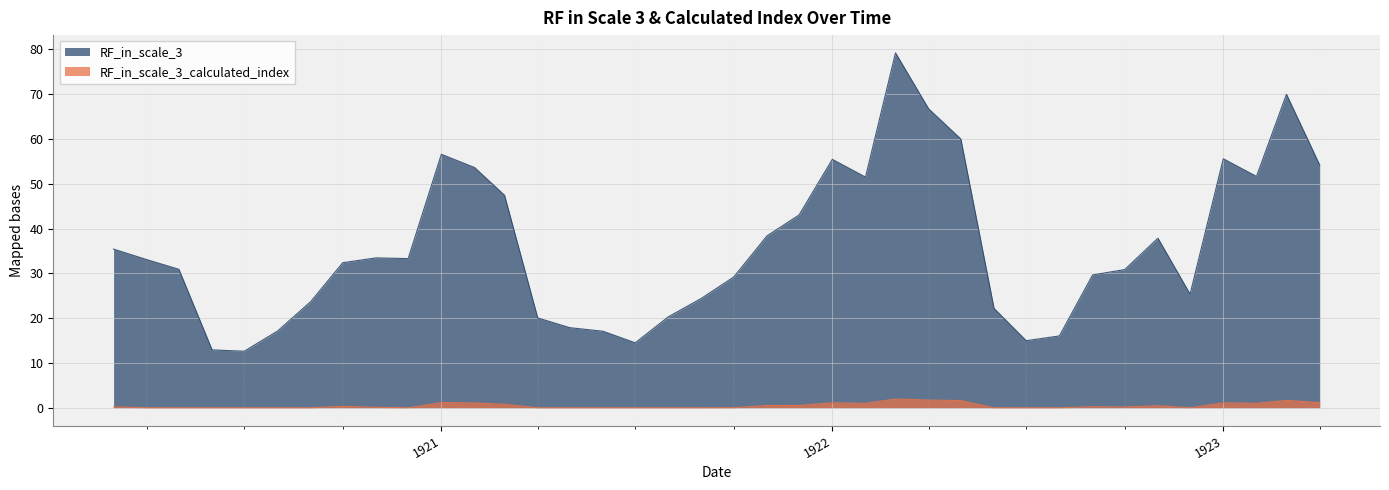

True or false: RF_in_scale_3_calculated_index has more than 1 points higher than both neighbors.

True